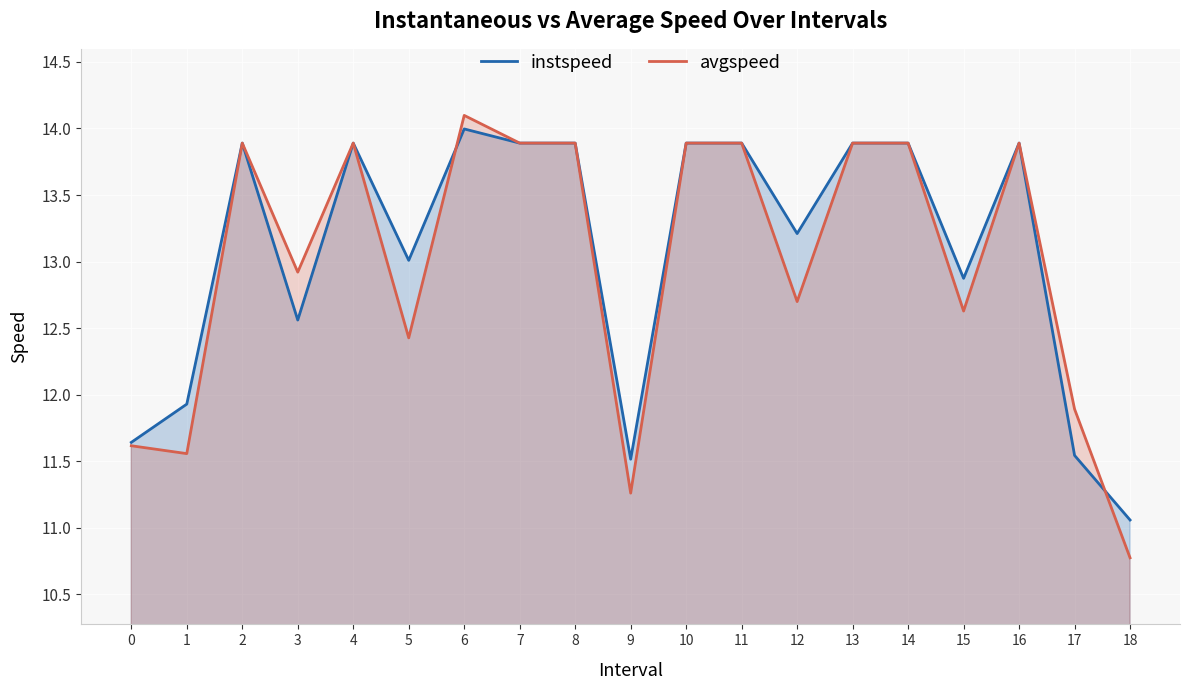

Which series has the largest total across all categories?

instspeed